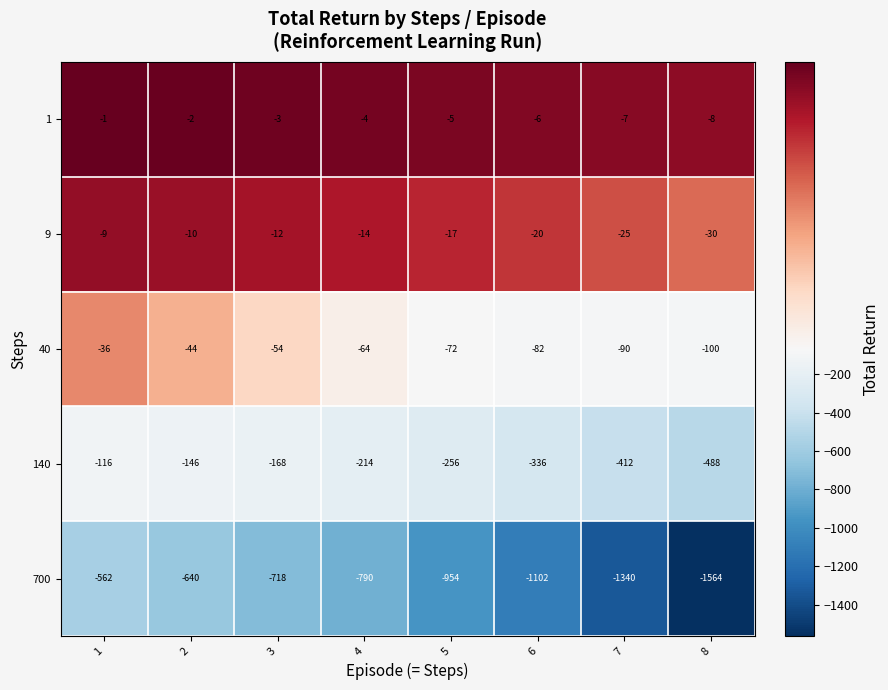

What value does the 40 series have at 7, to the nearest 5?

-90